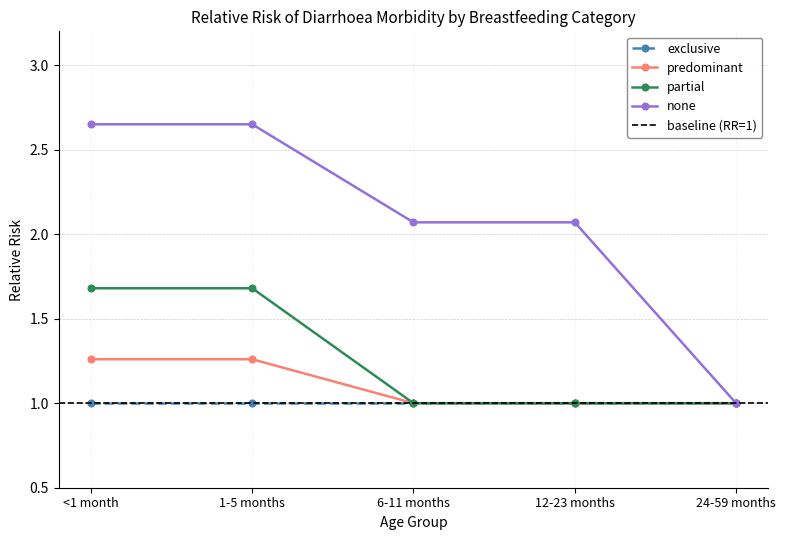

What is the label of the 2nd point from the right?

12-23 months